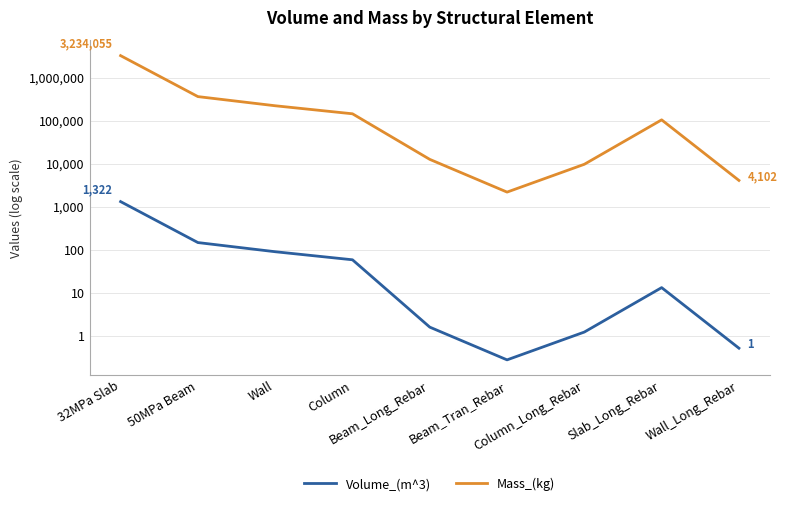

What is the smallest value displayed?

0.3